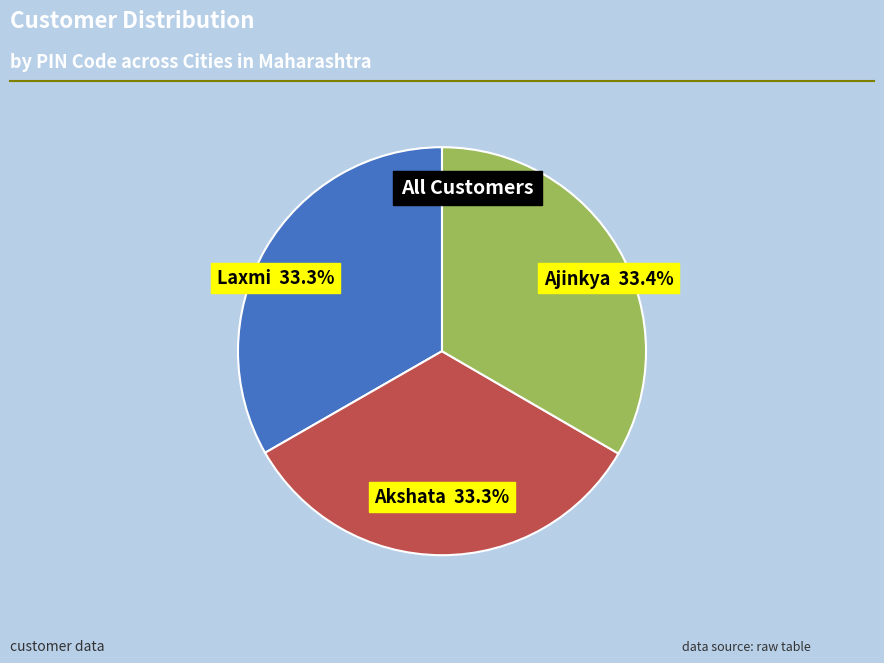

Is there a majority slice in this chart?

No